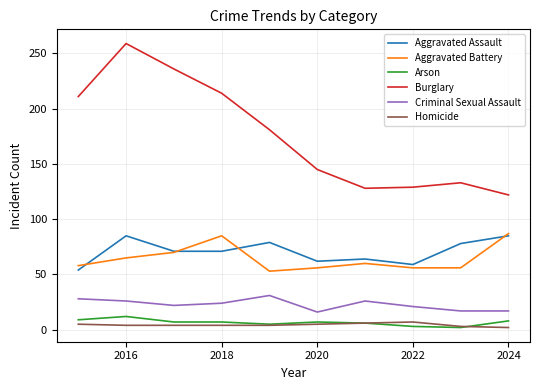

What is the highest value of the Aggravated Assault series?

85